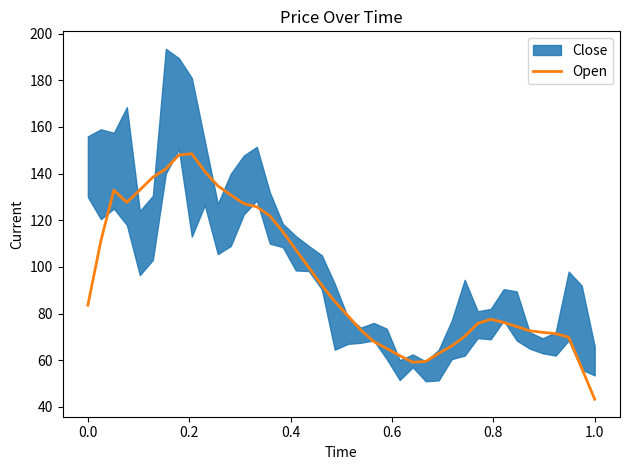

What is the minimum value for Open?

43.3